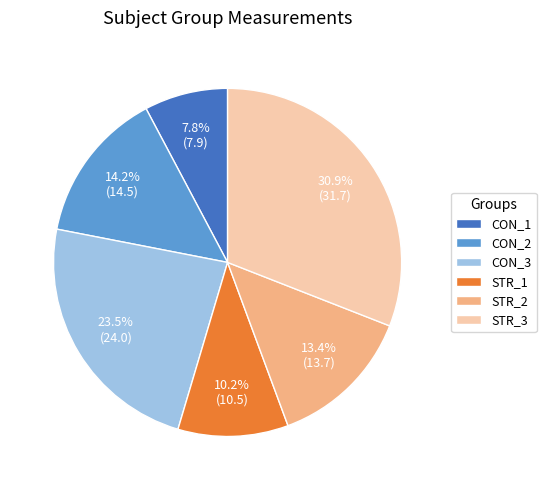

What percentage is NOT represented by STR_1?

89.8%